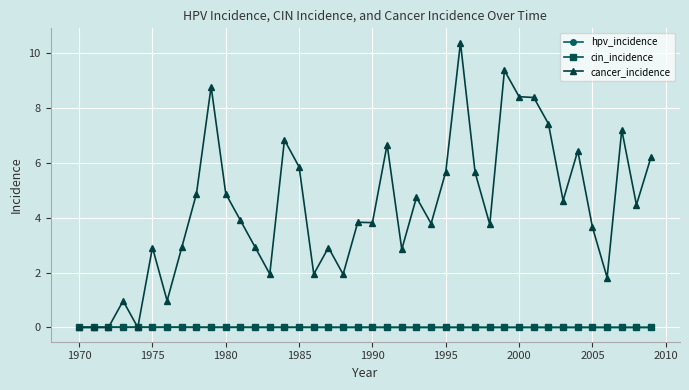

Which series has the largest total across all categories?

cancer_incidence